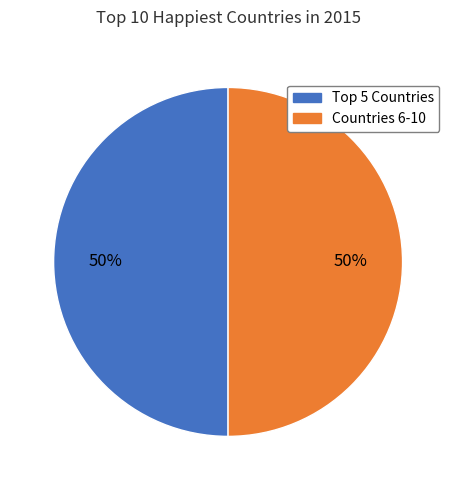

To the nearest percent, what is the average slice percentage?

50%